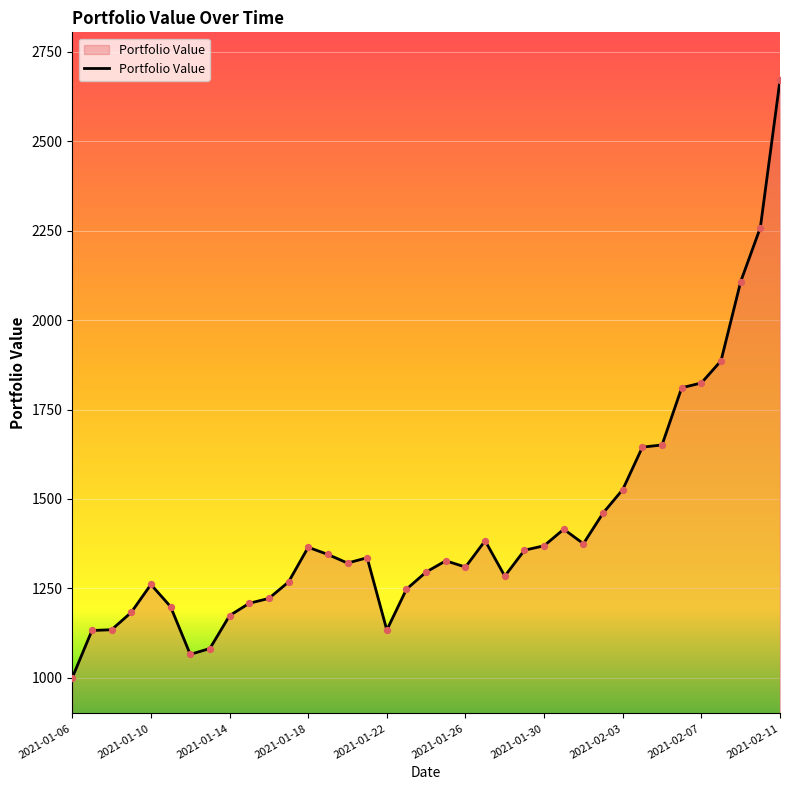

What is the difference between the maximum and minimum values?

1671.1